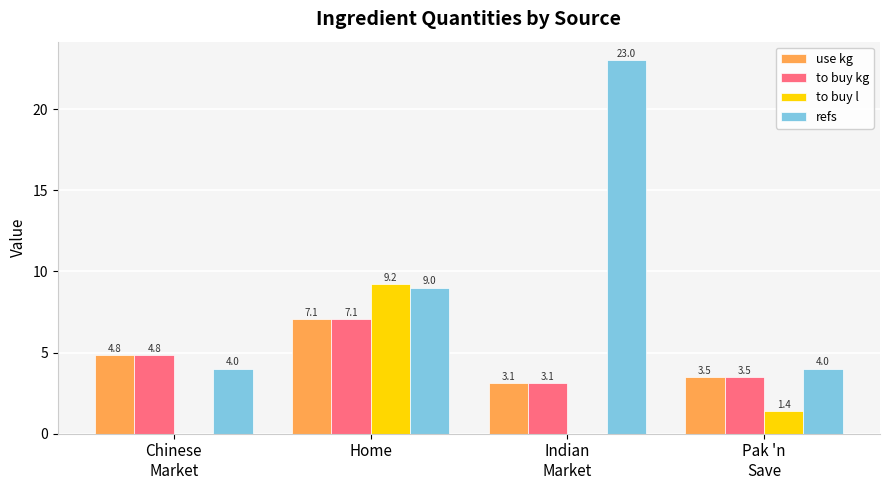

Is it true that to buy l equals 0.0 at Indian
Market?

True